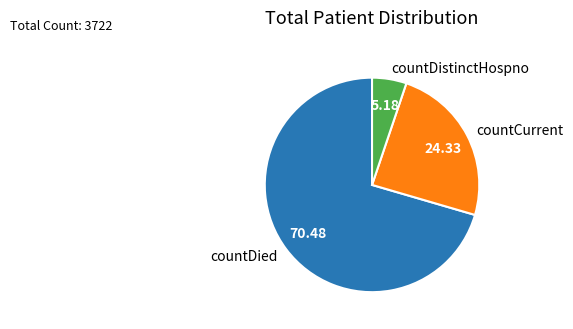

Rank the categories by value from lowest to highest.

countDistinctHospno, countCurrent, countDied